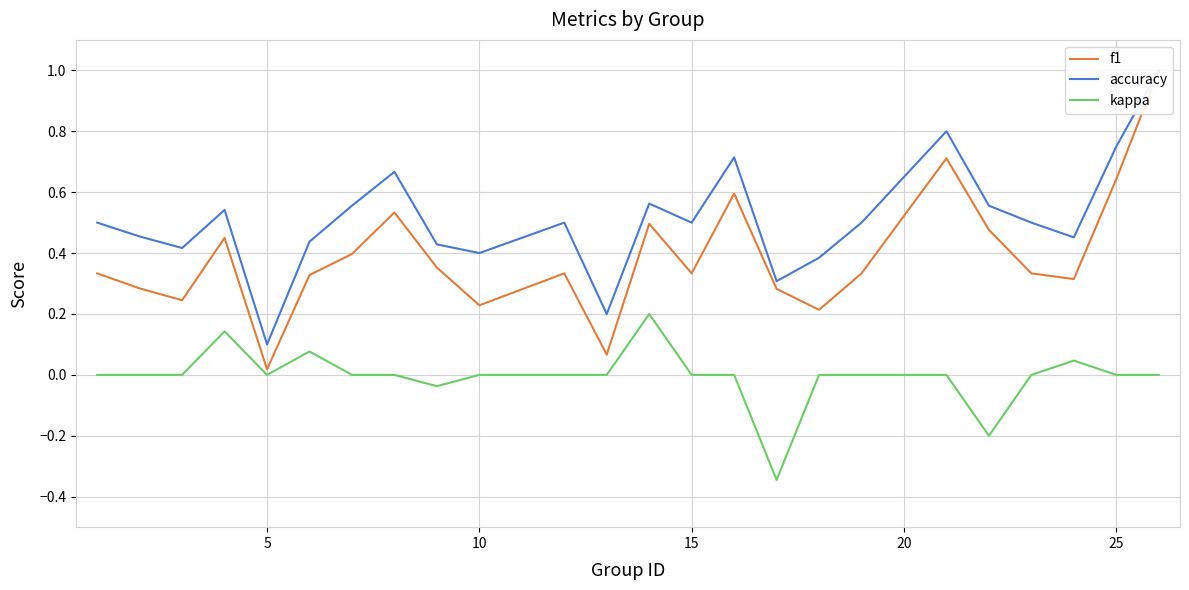

Does the chart have visible grid lines?

Yes